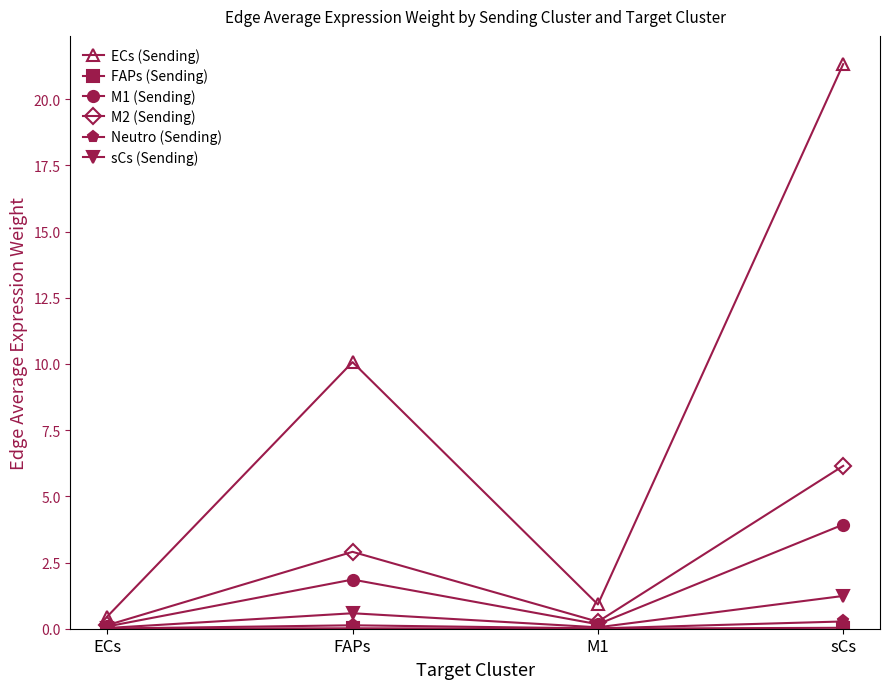

Where does the M1 (Sending) series first go above 1?

FAPs